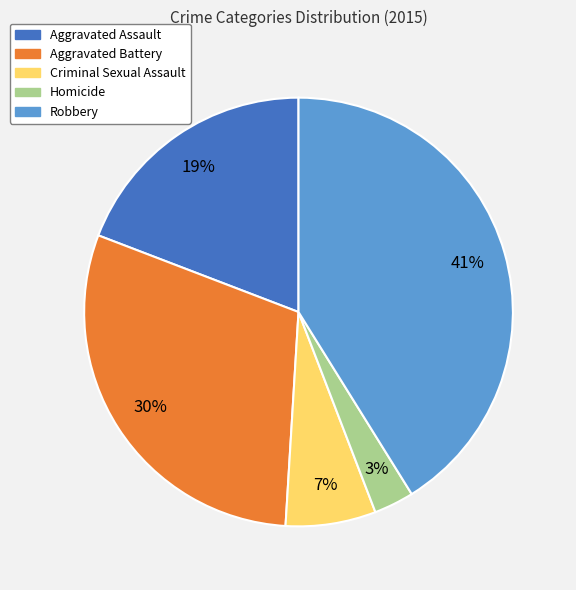

What percentage is the Aggravated Assault slice, to the nearest percent?

19%